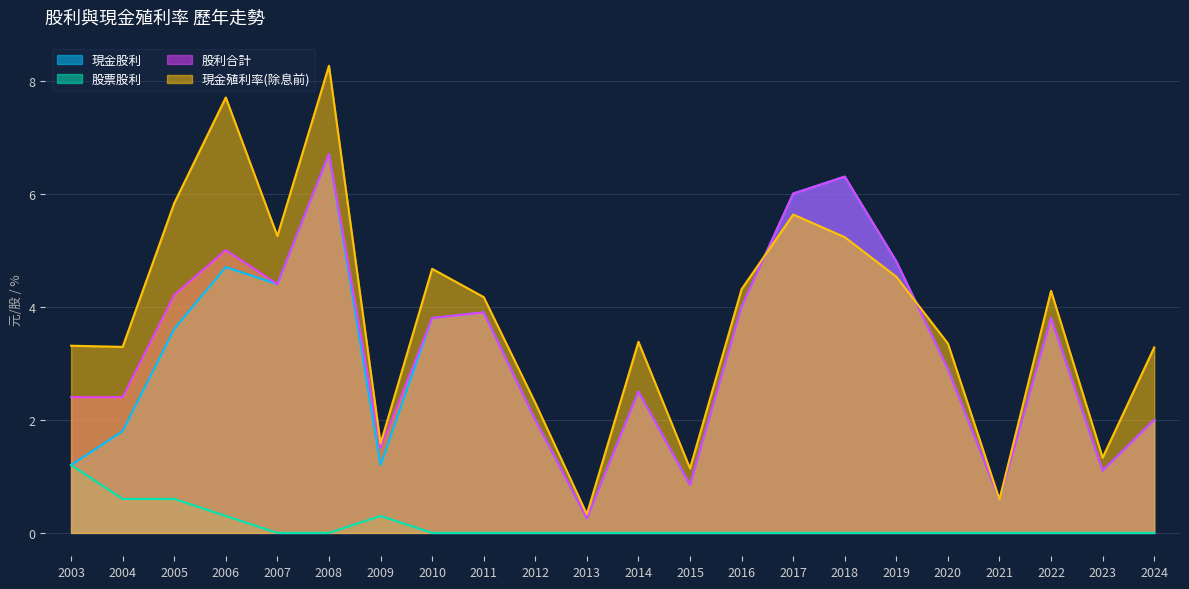

Reading left to right, list all the values displayed in this chart.

現金股利: 2003=1.2	2004=1.8	2005=3.6	2006=4.7	2007=4.4	2008=6.7	2009=1.2	2010=3.8	2011=3.9	2012=2.0	2013=0.3	2014=2.5	2015=0.8	2016=4.0	2017=6.0	2018=6.3	2019=4.8	2020=2.9	2021=0.6	2022=3.8	2023=1.1	2024=2.0
股票股利: 2003=1.2	2004=0.6	2005=0.6	2006=0.3	2007=0.0	2008=0.0	2009=0.3	2010=0.0	2011=0.0	2012=0.0	2013=0.0	2014=0.0	2015=0.0	2016=0.0	2017=0.0	2018=0.0	2019=0.0	2020=0.0	2021=0.0	2022=0.0	2023=0.0	2024=0.0
股利合計: 2003=2.4	2004=2.4	2005=4.2	2006=5.0	2007=4.4	2008=6.7	2009=1.5	2010=3.8	2011=3.9	2012=2.0	2013=0.3	2014=2.5	2015=0.8	2016=4.0	2017=6.0	2018=6.3	2019=4.8	2020=2.9	2021=0.6	2022=3.8	2023=1.1	2024=2.0
現金殖利率(除息前): 2003=3.3	2004=3.3	2005=5.8	2006=7.7	2007=5.2	2008=8.3	2009=1.6	2010=4.7	2011=4.2	2012=2.3	2013=0.3	2014=3.4	2015=1.1	2016=4.3	2017=5.6	2018=5.2	2019=4.5	2020=3.4	2021=0.6	2022=4.3	2023=1.3	2024=3.3